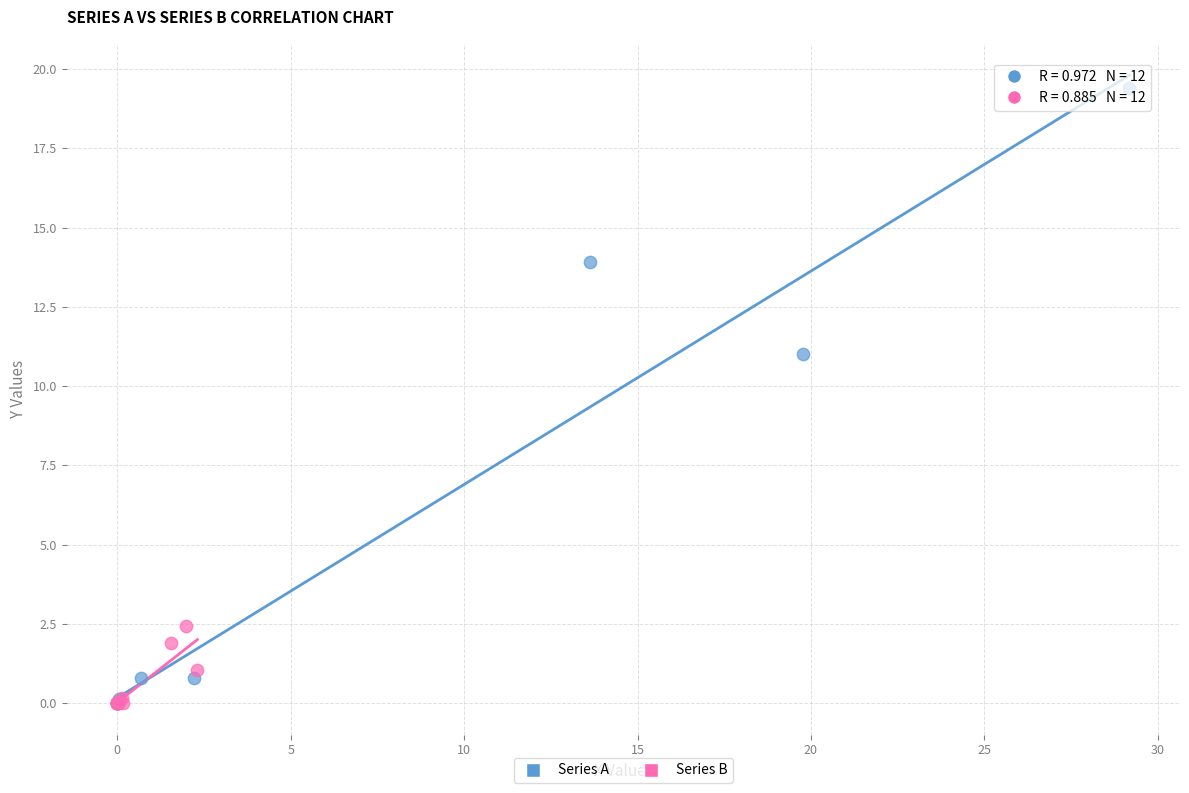

Which series has the widest spread of Y values?

Series A